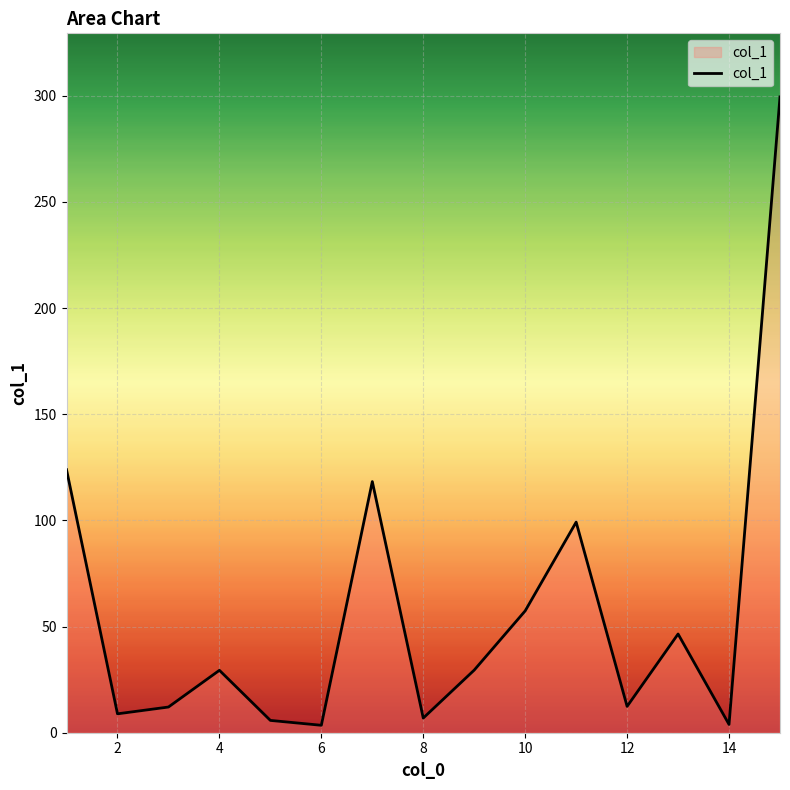

What is the difference between the maximum and minimum values?

296.0